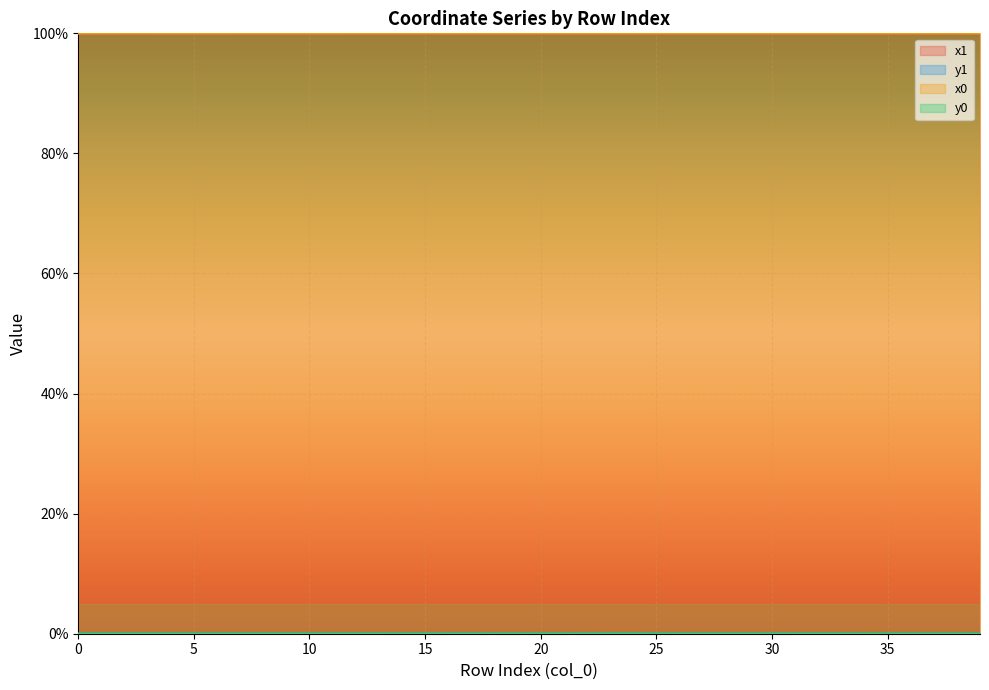

Which series ends up on top after the final intersection of y1 and y0?

y0